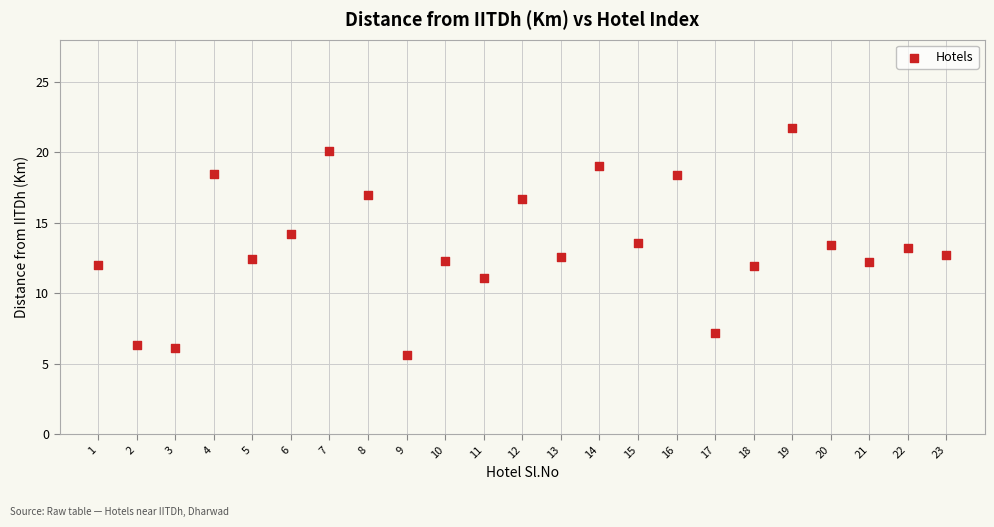

What is the range of Y values (max minus min)?

16.1